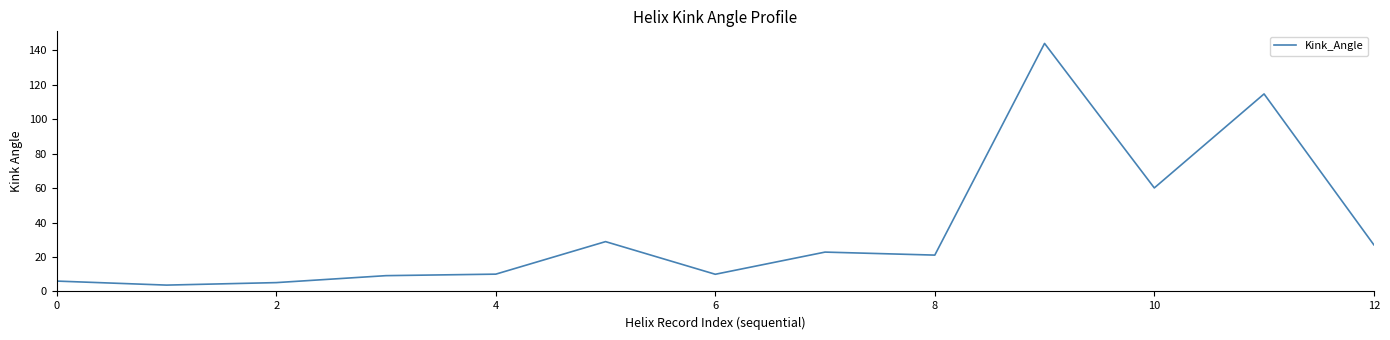

What is the difference between the maximum and minimum values?

140.3